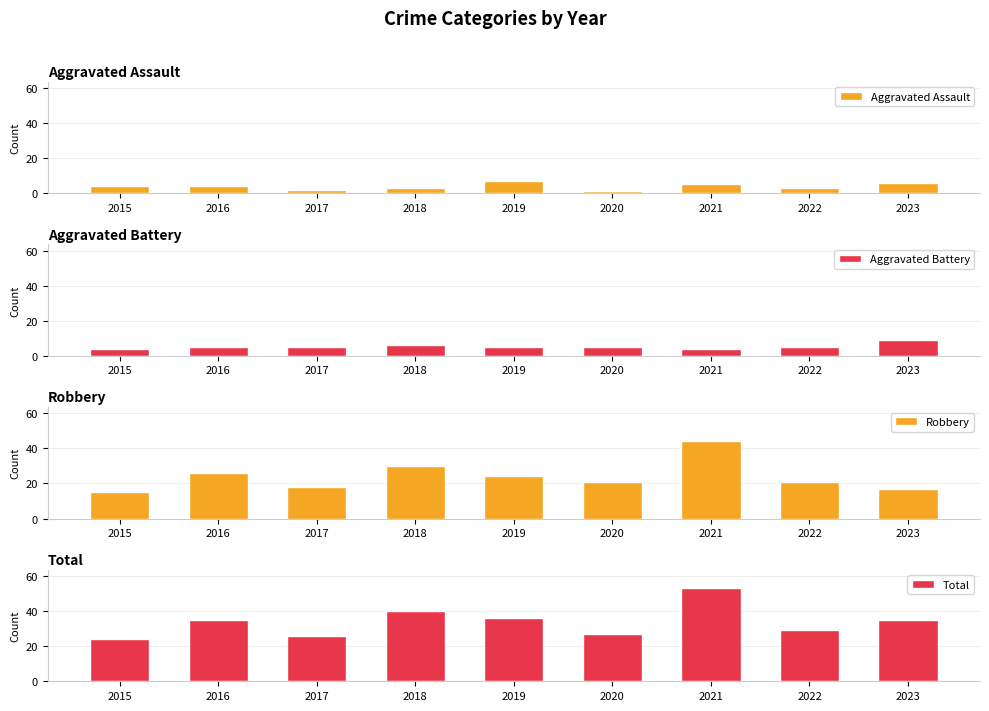

Which series has the largest total across all categories?

Total